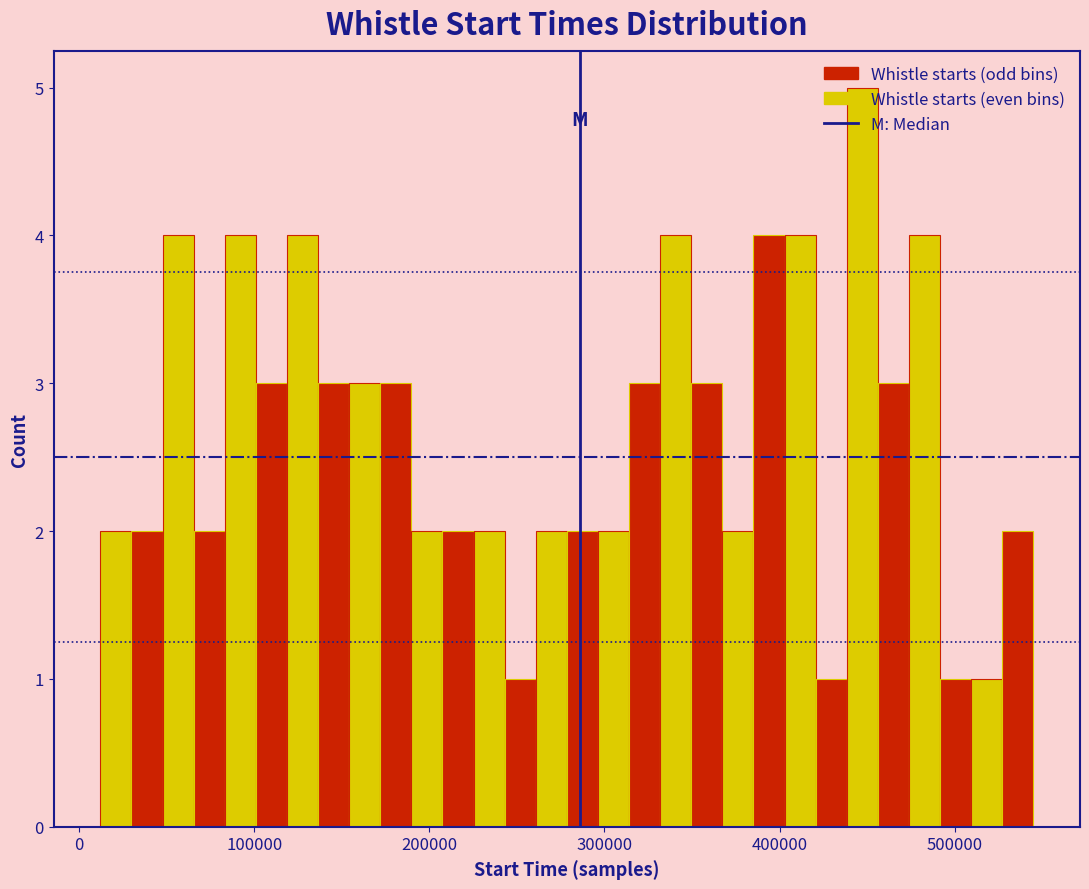

Around what value on the x-axis is the tallest bar? Give the approximate position of its centre, as read against the axis.

450000